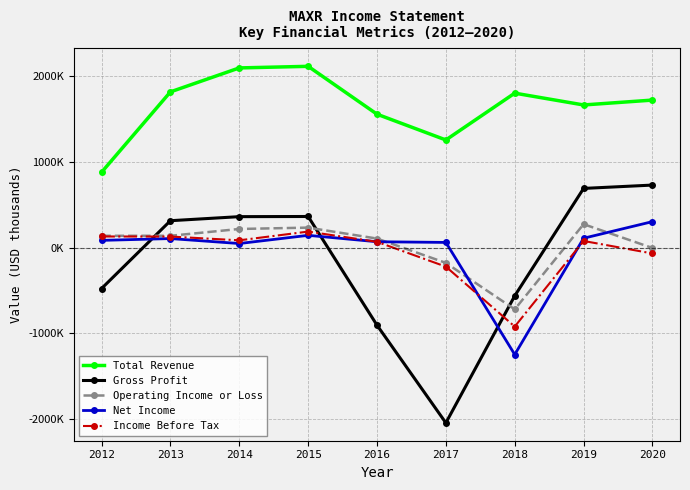

Does the chart have visible grid lines?

Yes